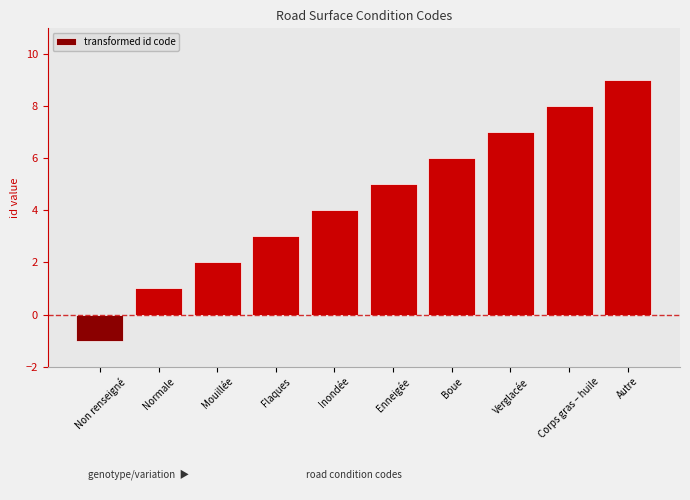

What is the sum of the values at Flaques and Normale?

4